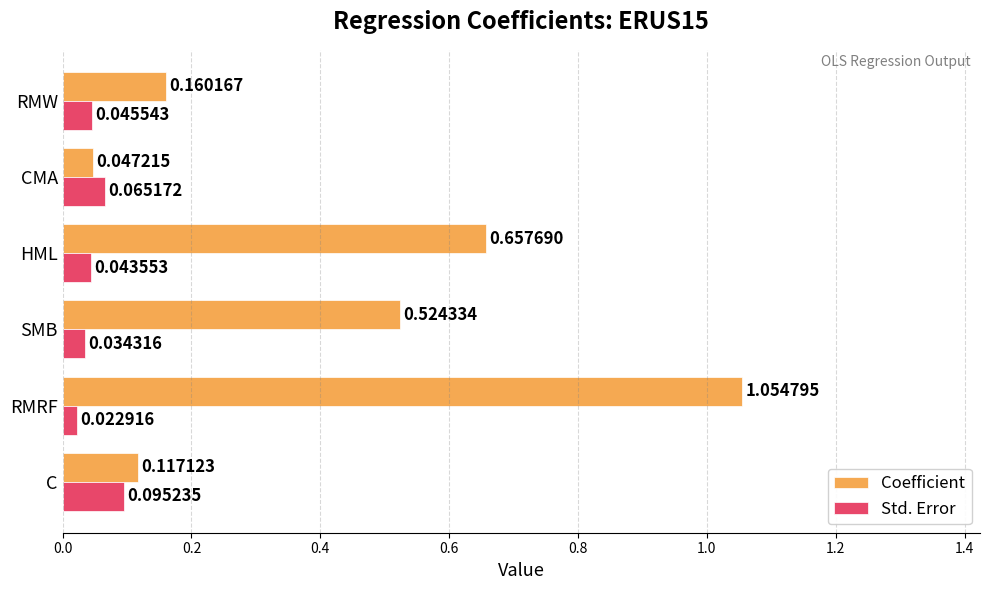

Which series has the largest range (max minus min)?

Coefficient